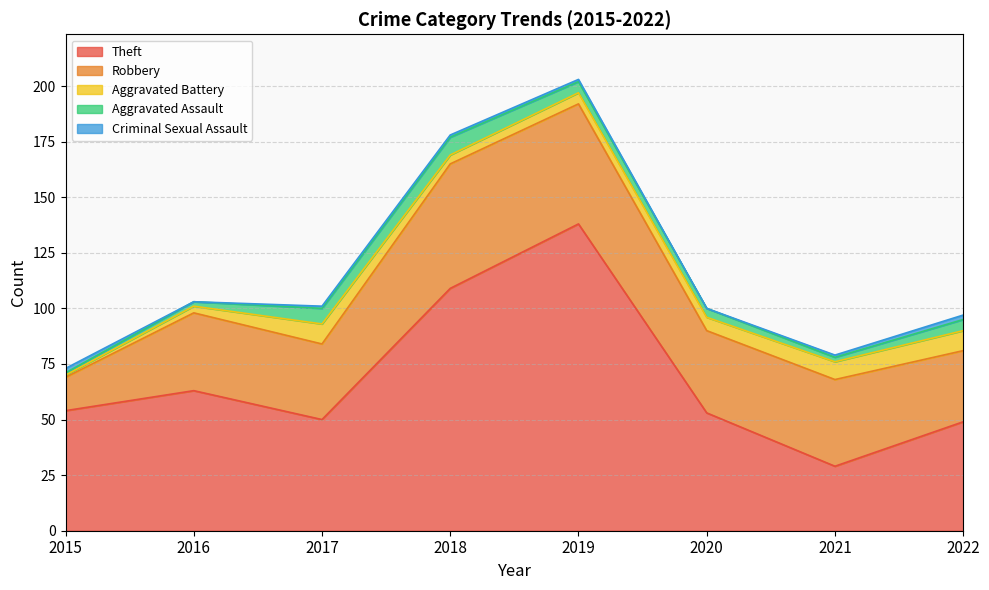

True or false: Aggravated Battery has more than 0 points higher than both neighbors.

True